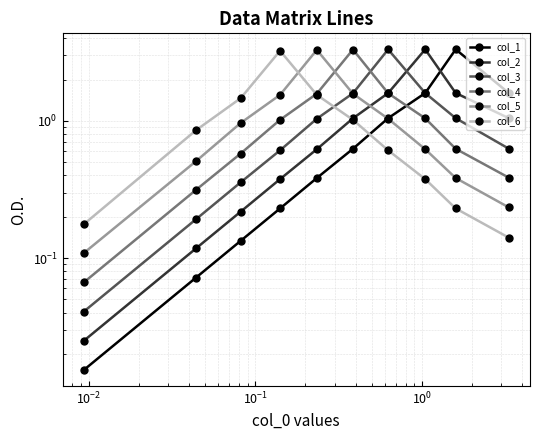

What is the sum of all col_1 values?

9.0